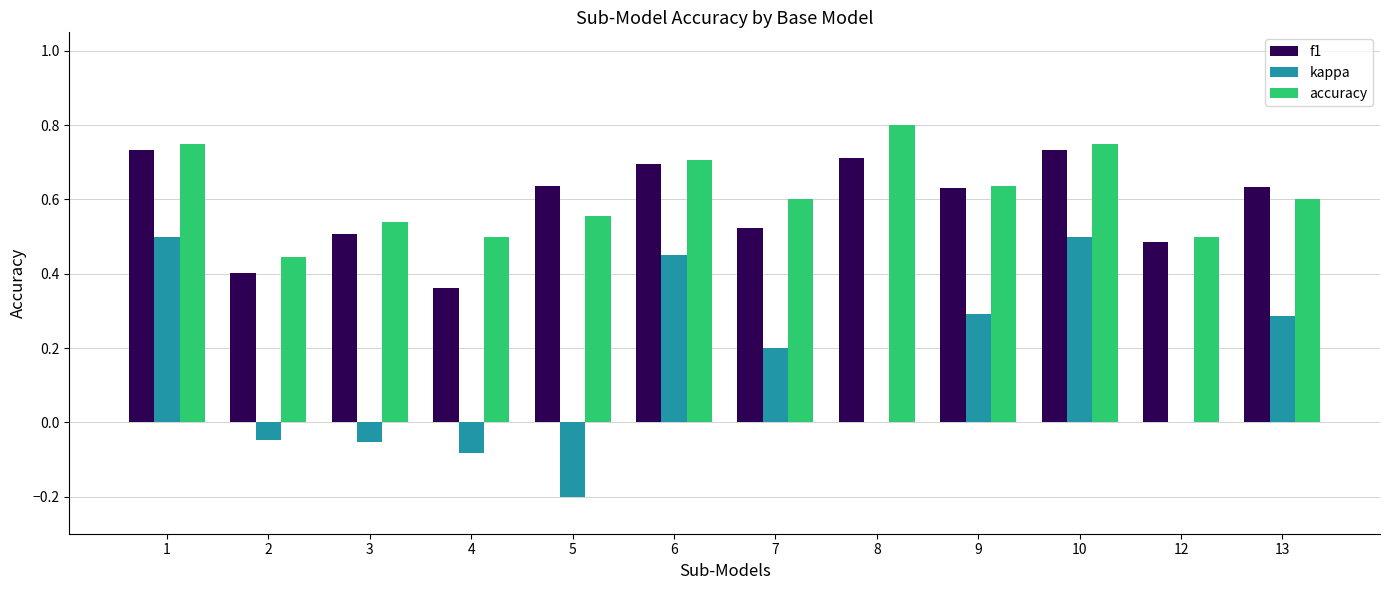

What is the sum of the f1 values at 5 and 1?

1.4